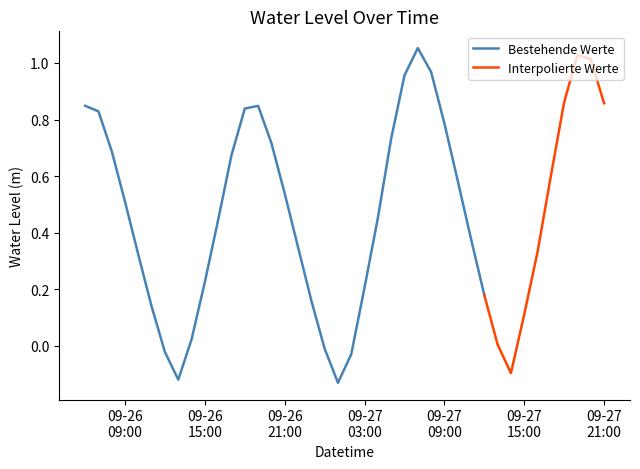

The chart shows a value of 0.7 at 2023-09-26 17:00:00. True or false?

True